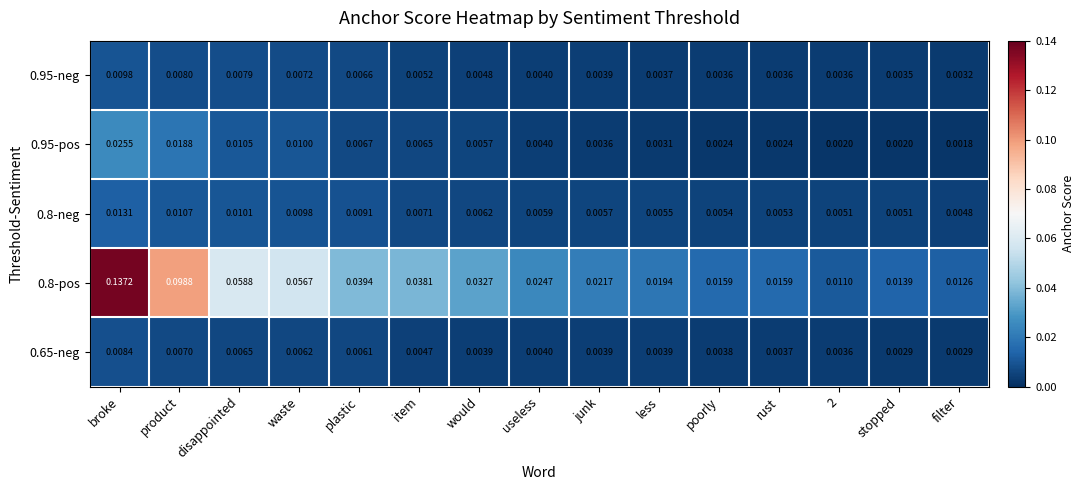

At which label does 0.95-neg reach its peak?

broke